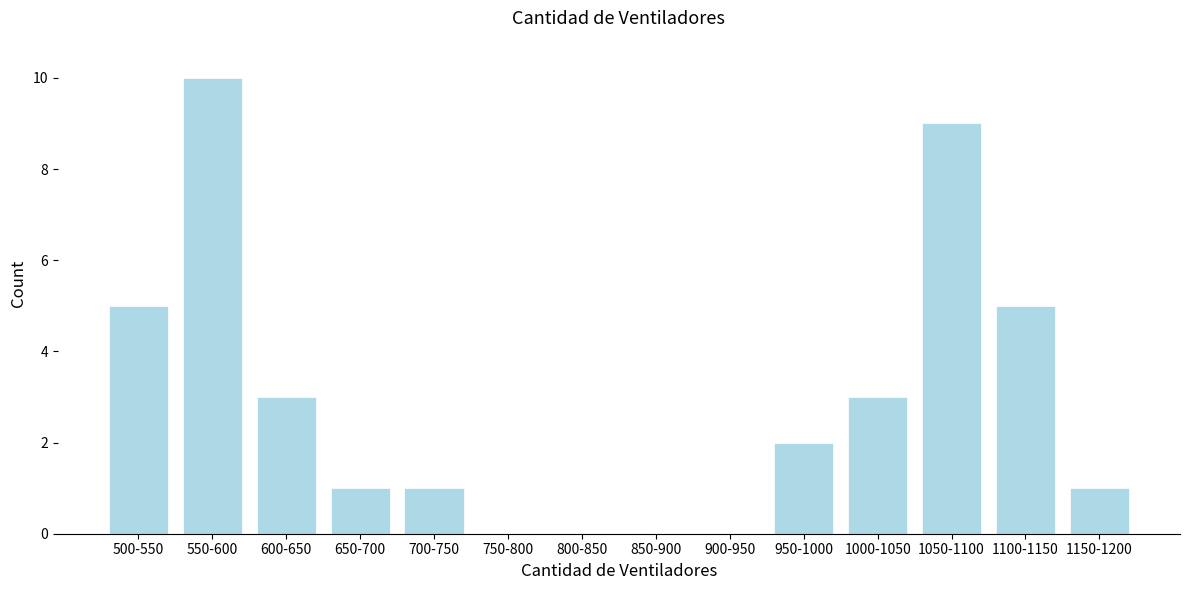

Reading left to right, extract all data points from this chart.

500-550=5	550-600=10	600-650=3	650-700=1	700-750=1	750-800=0	800-850=0	850-900=0	900-950=0	950-1000=2	1000-1050=3	1050-1100=9	1100-1150=5	1150-1200=1